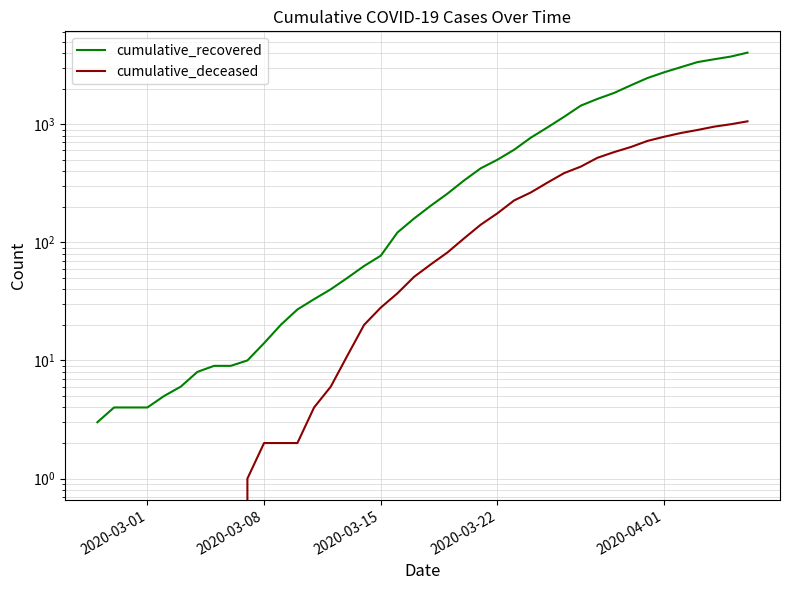

What is the value of the cumulative_recovered point at the 35th from the left?

2746